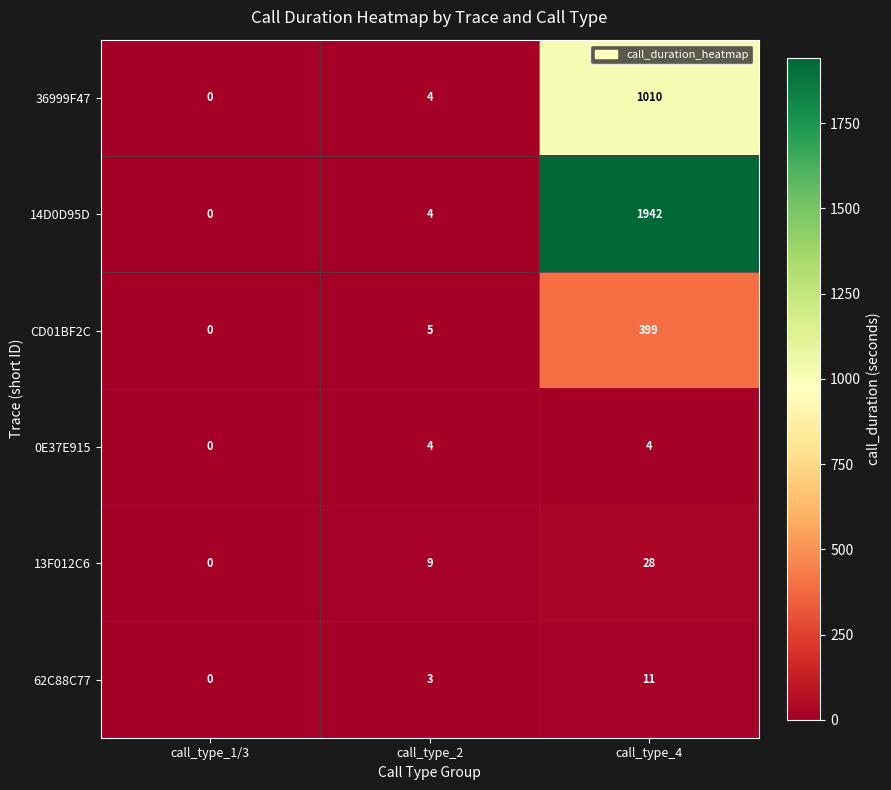

At how many categories does at least one series exceed 1466?

1